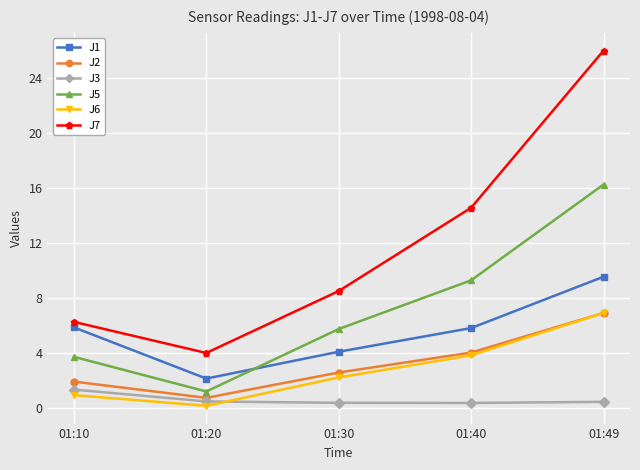

How many lines are shown in the chart?

6